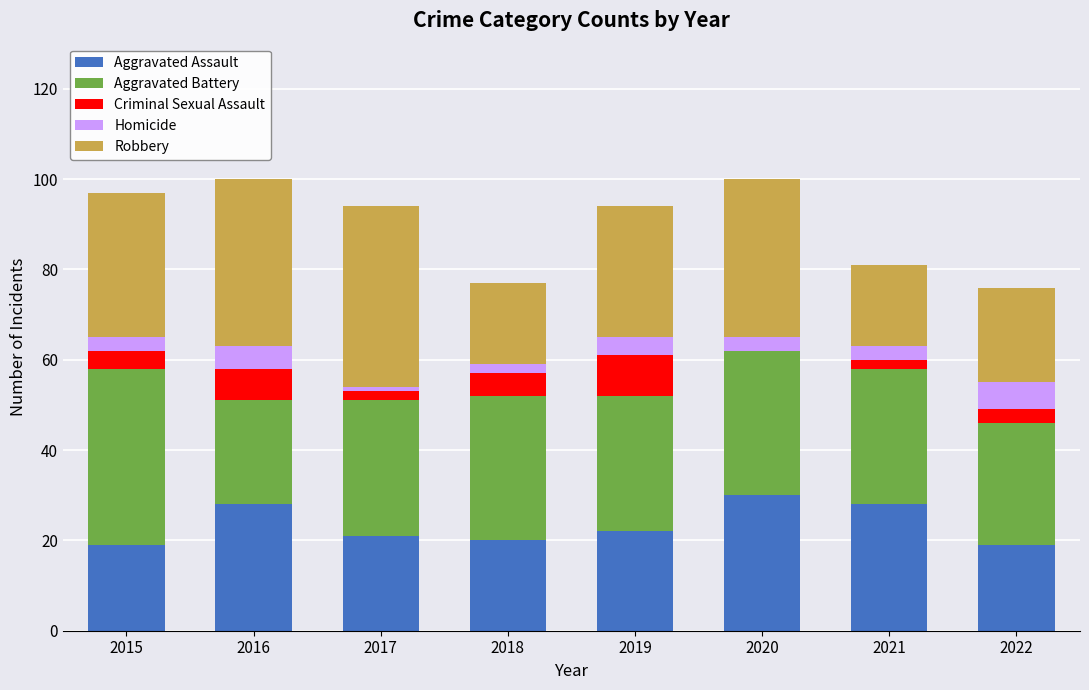

Is it true that Aggravated Assault equals 10 at 2019?

False